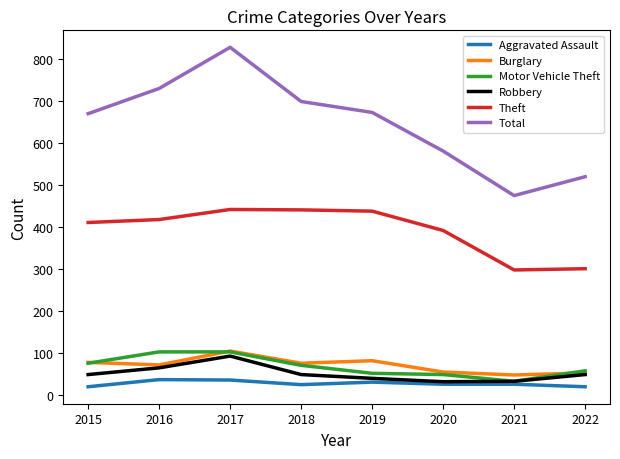

What is the spread (max minus min) of values at 2020?

555